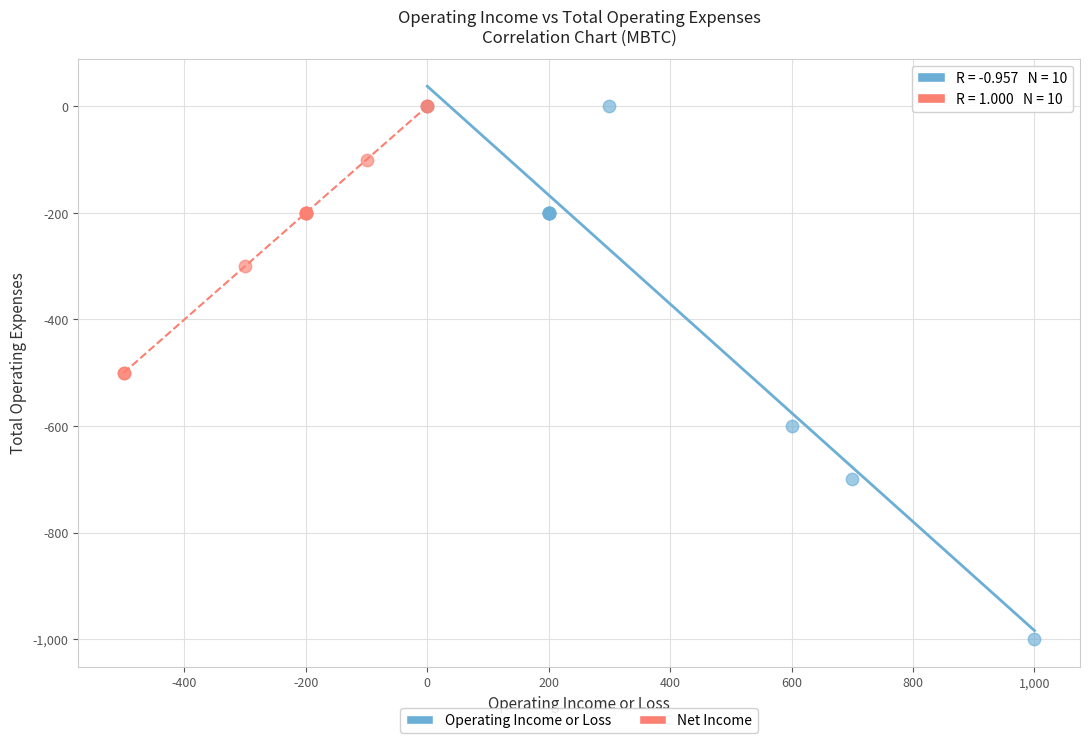

Which series reaches the minimum Y coordinate?

Operating Income or Loss